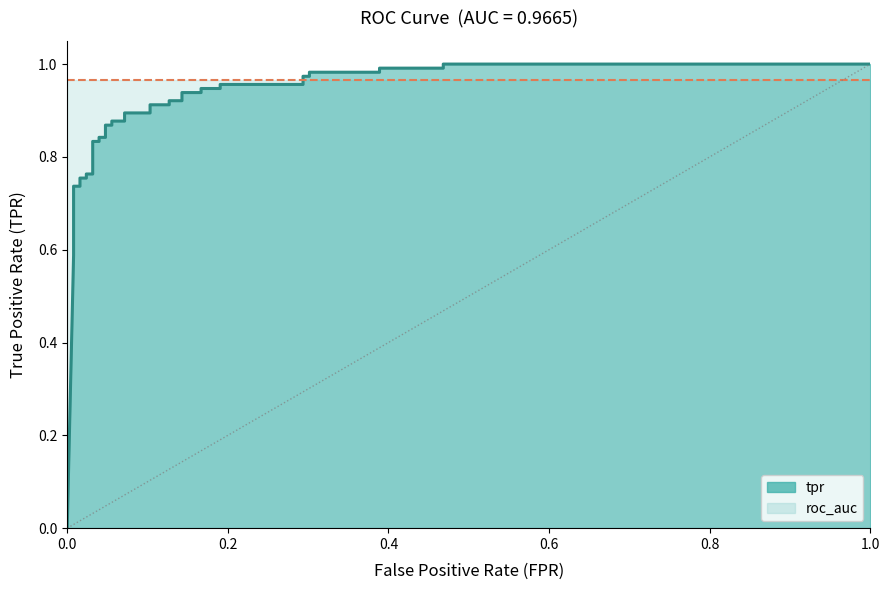

What is the average value?

0.8